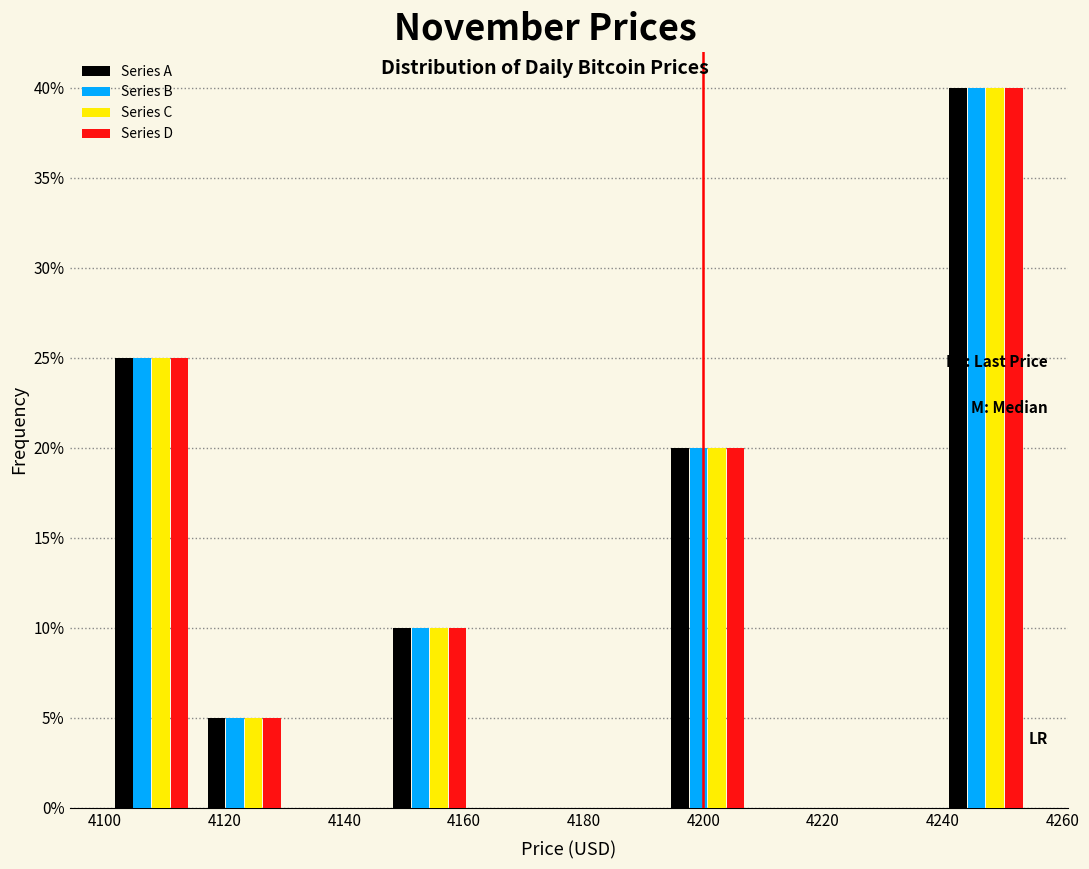

Reading left to right, transcribe this chart: for each range on the x-axis, give the height of each series' bar. Neither the bar edges nor the heights are printed on the chart, so give them approximately, as read against the axes.

4100.0 to 4115.5: Series A=25	Series B=25	Series C=25	Series D=25
4115.5 to 4131.0: Series A=5	Series B=5	Series C=5	Series D=5
4131.0 to 4146.5: Series A=0	Series B=0	Series C=0	Series D=0
4146.5 to 4162.0: Series A=10	Series B=10	Series C=10	Series D=10
4162.0 to 4177.5: Series A=0	Series B=0	Series C=0	Series D=0
4177.5 to 4193.0: Series A=0	Series B=0	Series C=0	Series D=0
4193.0 to 4208.5: Series A=20	Series B=20	Series C=20	Series D=20
4208.5 to 4224.0: Series A=0	Series B=0	Series C=0	Series D=0
4224.0 to 4239.5: Series A=0	Series B=0	Series C=0	Series D=0
4239.5 to 4255.0: Series A=40	Series B=40	Series C=40	Series D=40